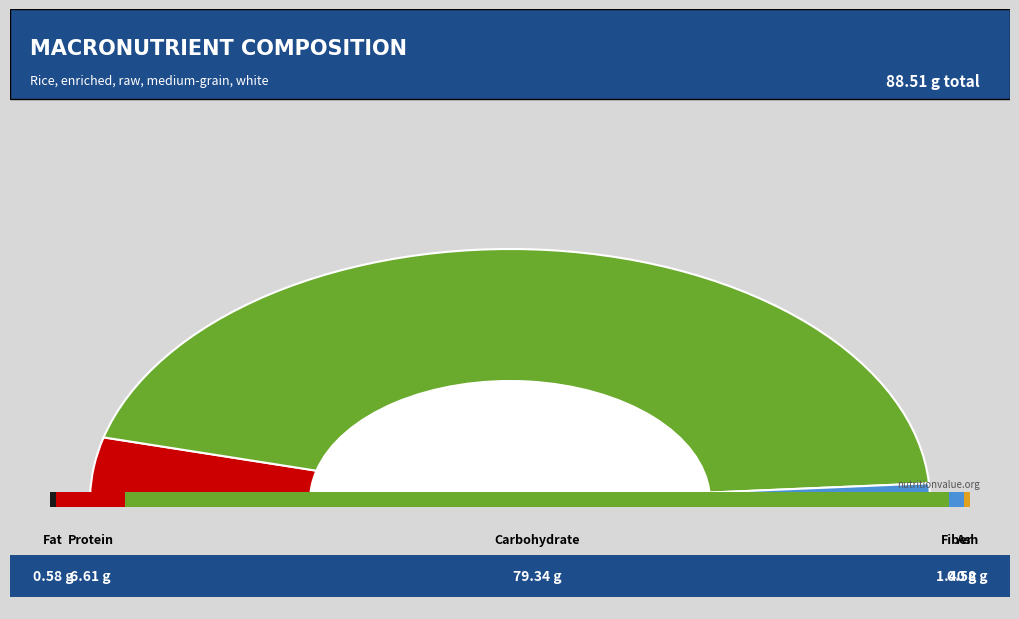

What is the change in value from Fat to Fiber?

+0.8